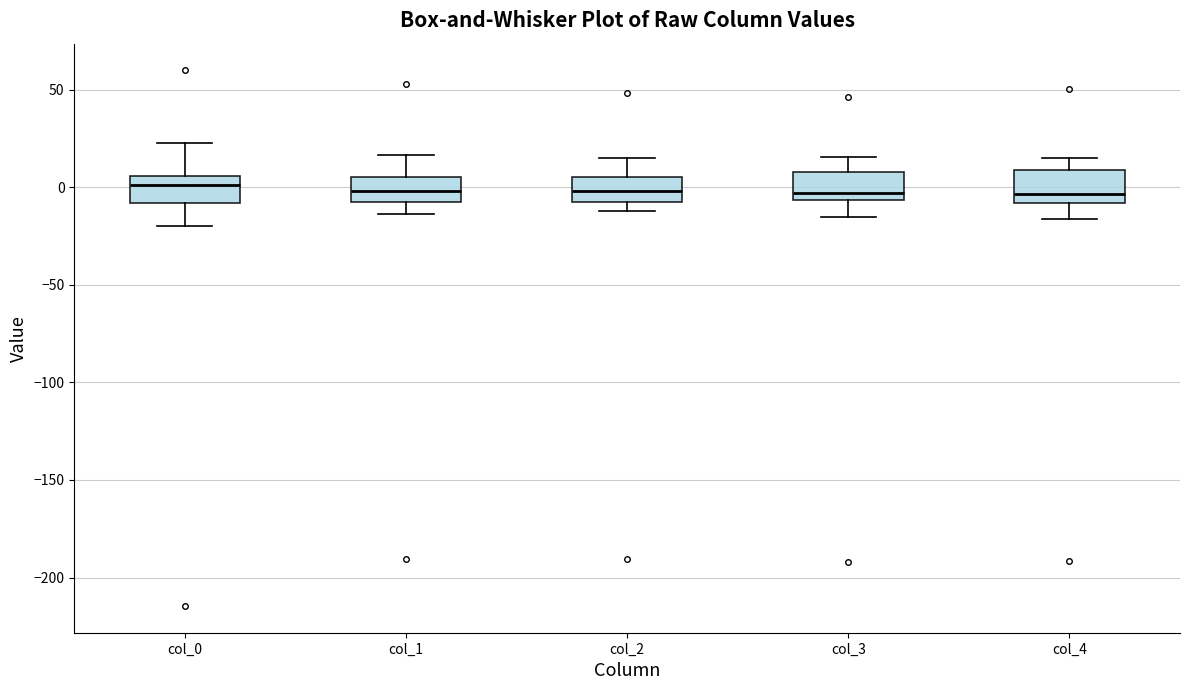

Reading left to right, transcribe this box plot: for each box, give where its median line is, the range the box spans, and where its two whiskers end, as read against the y-axis. The values are not printed on the chart, so give them approximately, as read against the axis.

col_0: median 0, box -10 to 5, whiskers -20 to 25
col_1: median 0, box -10 to 5, whiskers -15 to 15
col_2: median 0, box -10 to 5, whiskers -10 (just below the box's lower edge) to 15
col_3: median -5 (just above the box's lower edge), box -5 to 10, whiskers -15 to 15
col_4: median -5, box -10 to 10, whiskers -15 to 15